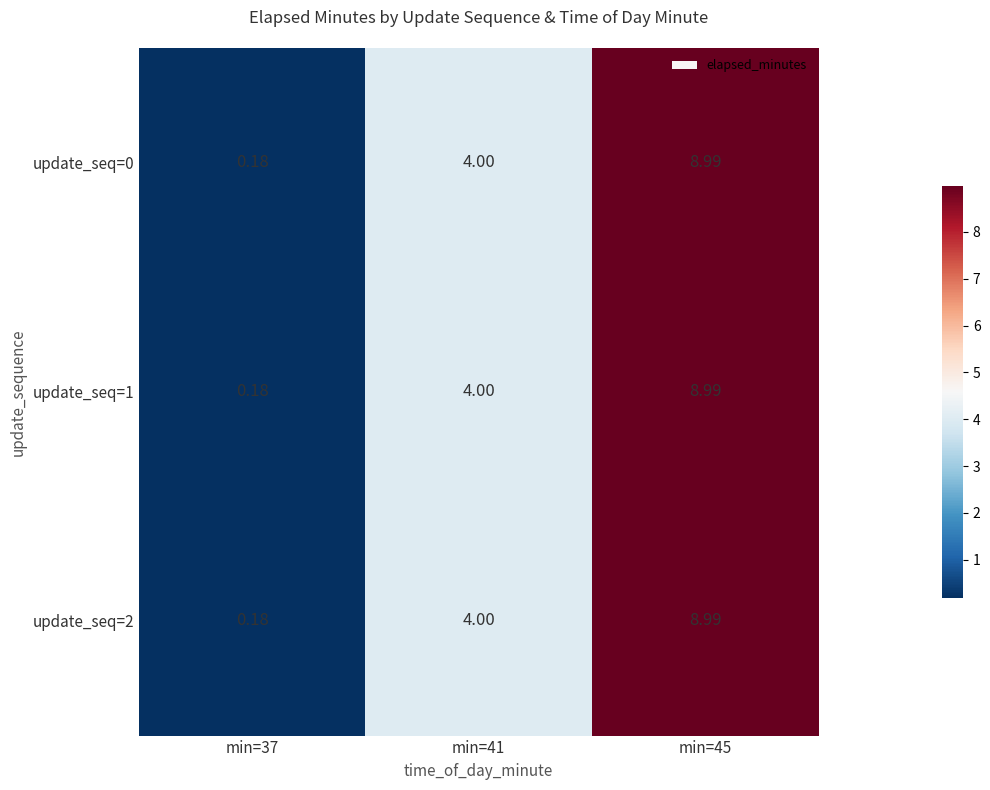

Is the value of update_seq=0 at min=45 greater than the value of update_seq=1 at min=41?

Yes